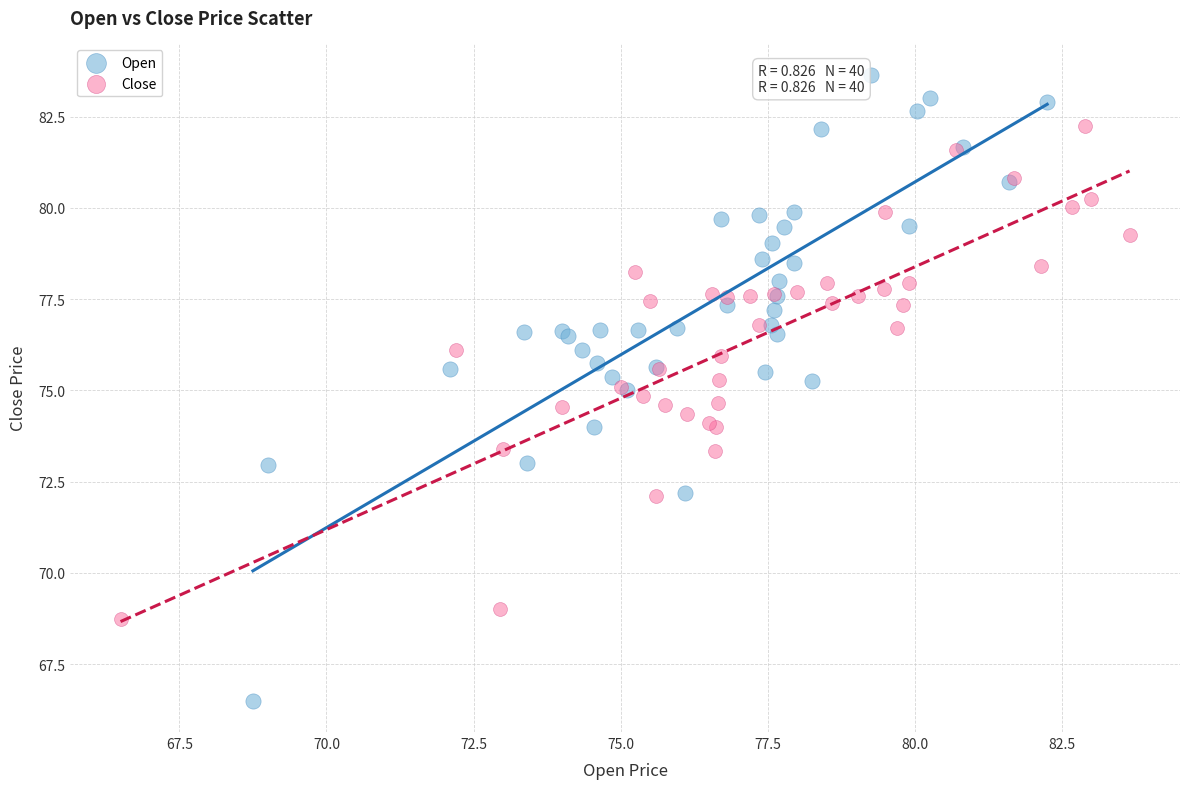

Which series reaches the minimum Y coordinate?

Open